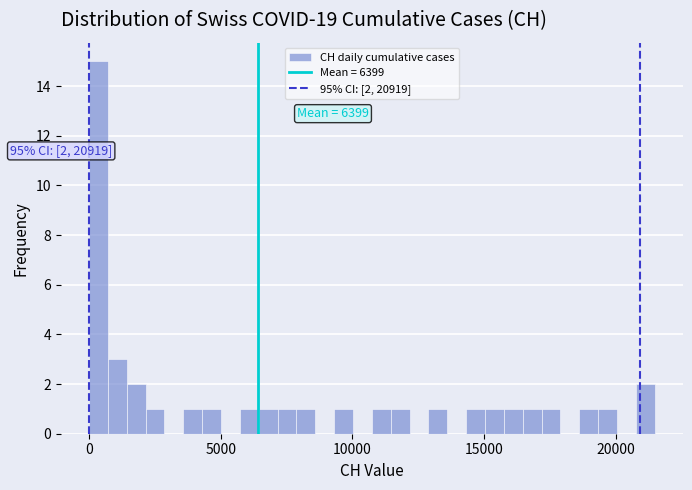

Read against the x-axis, roughly where is the centre of the tallest bar?

500